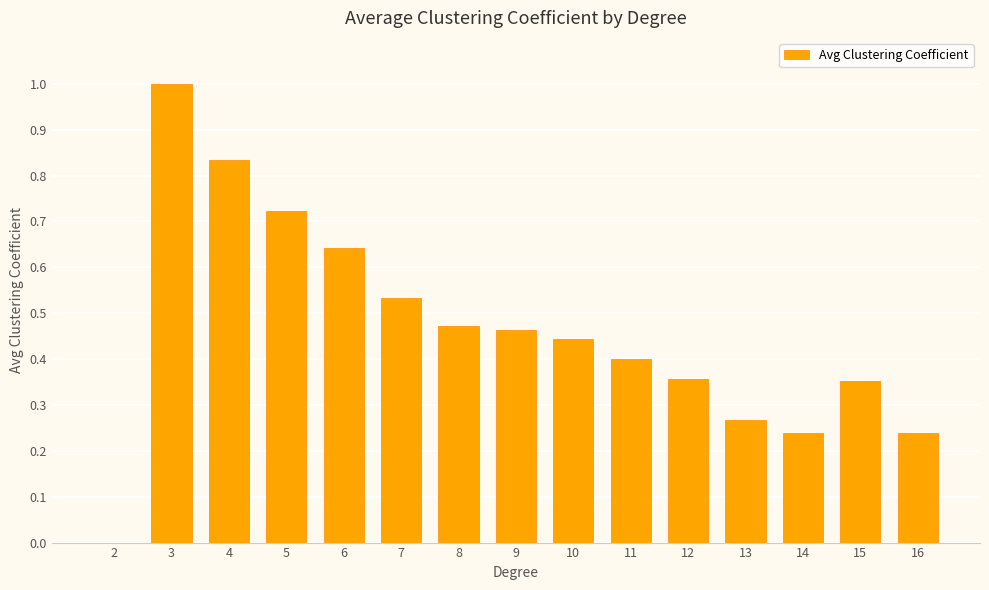

Are the bars horizontal?

No